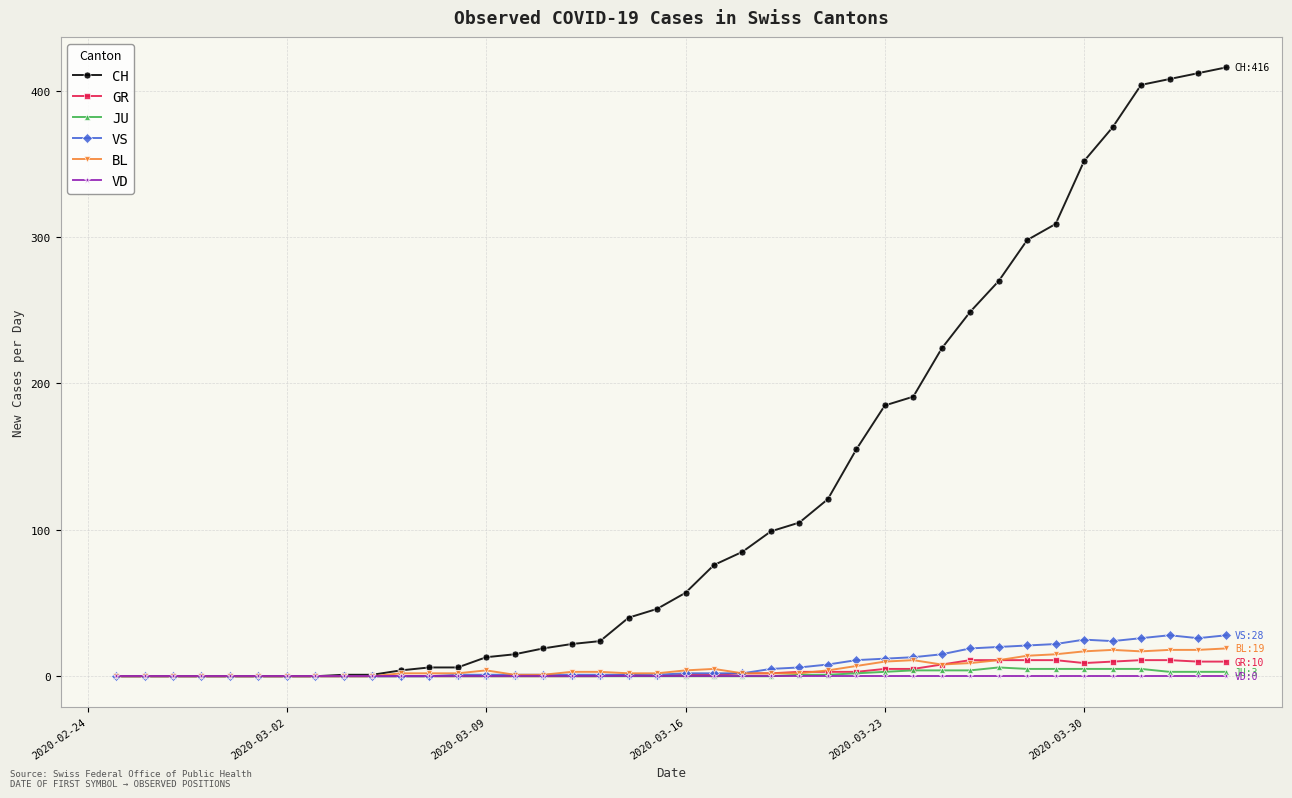

Count the number of categories in the chart.

40